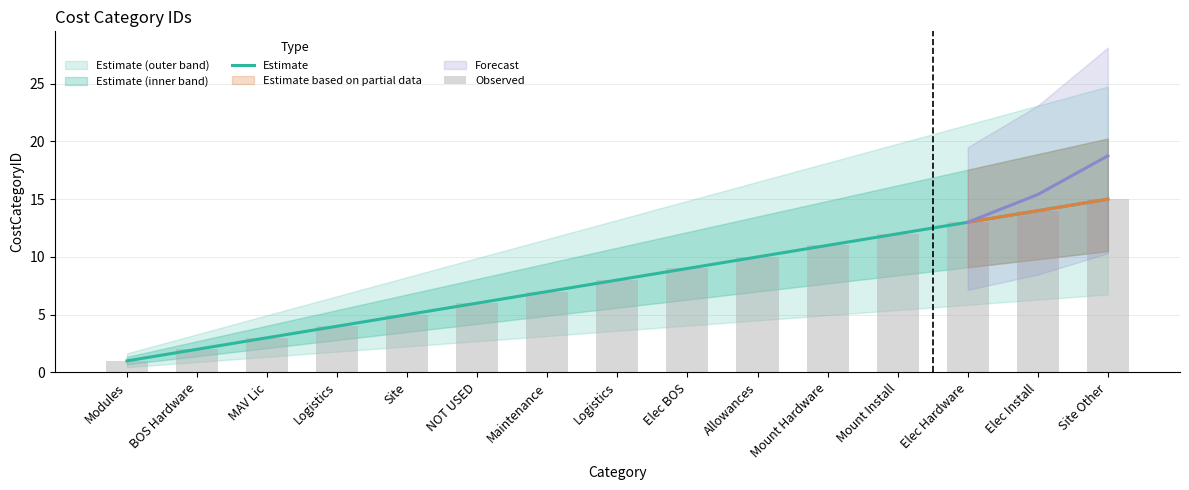

Which series has the largest total across all categories?

Estimate